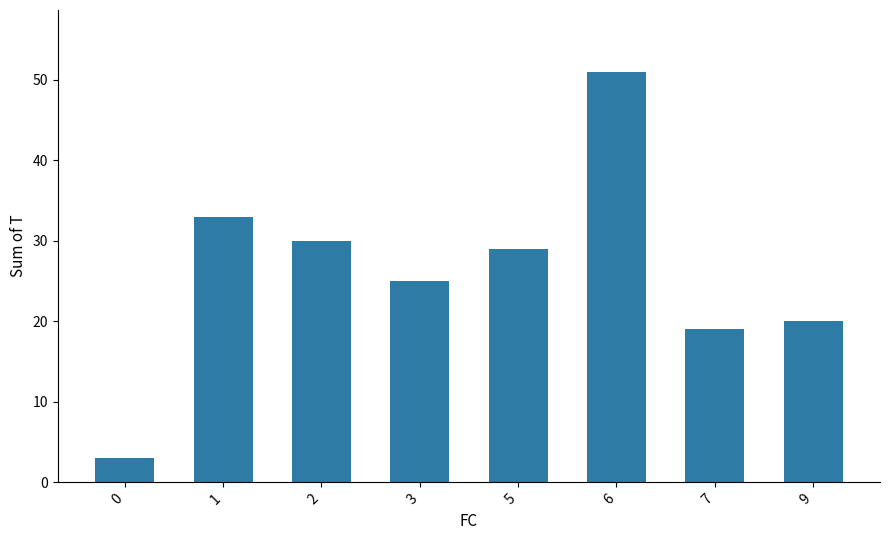

At which label does the data first exceed 29?

1